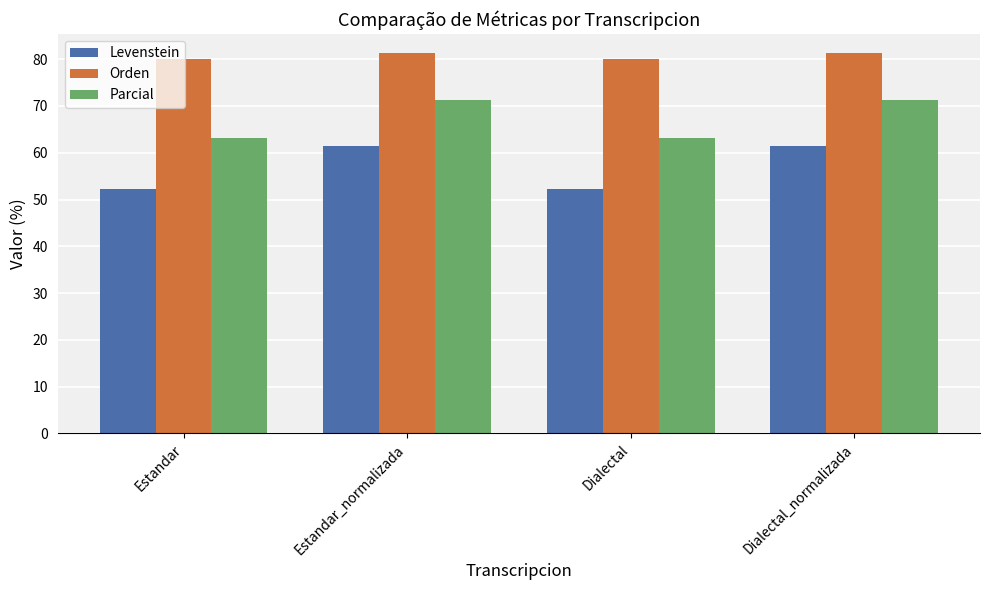

What is the label of the 1st bar from the left?

Estandar